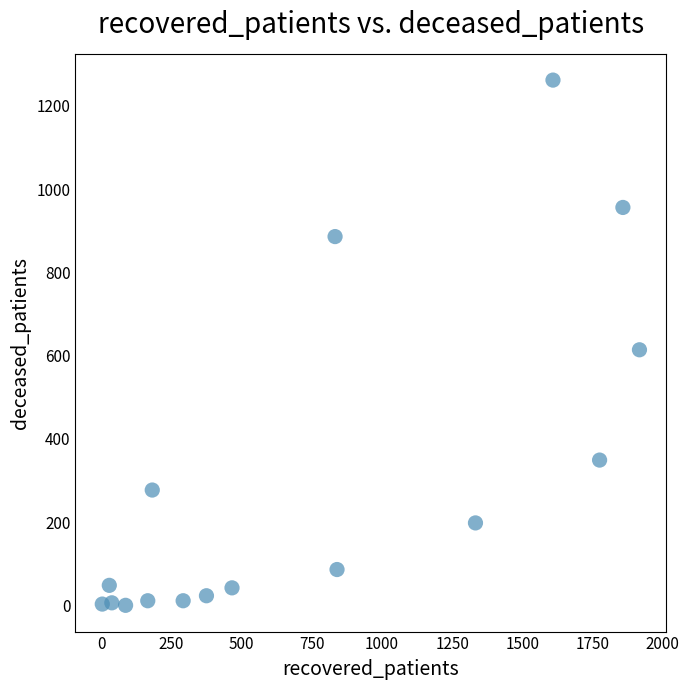

What Y value in the scatter plot is closest to 631?

614